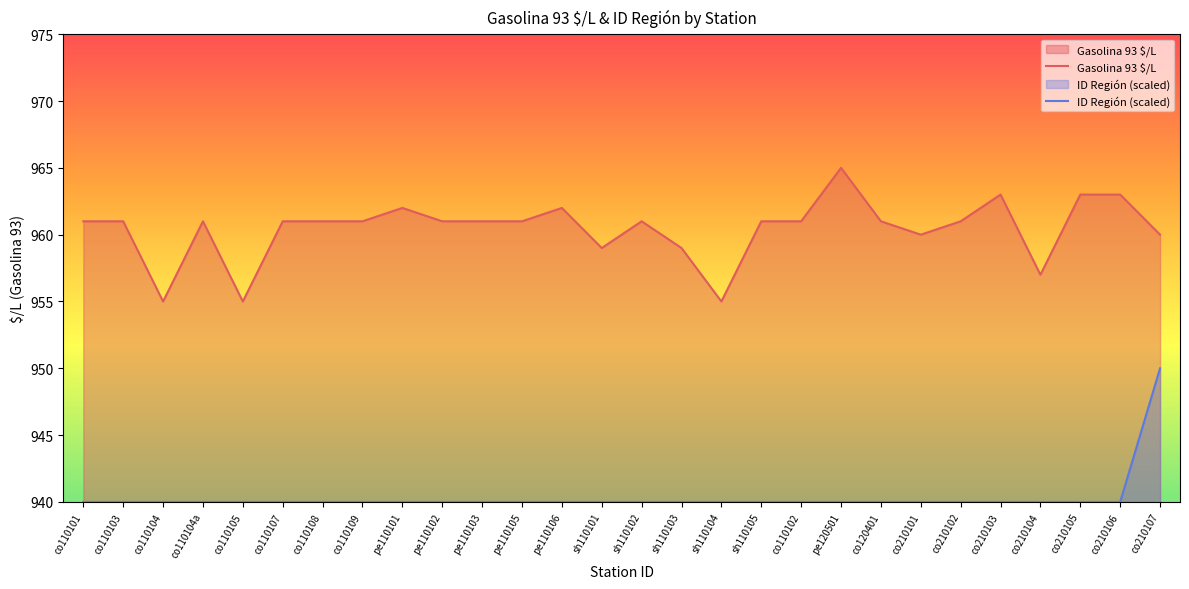

The value of ID Región (scaled) at pe110105 is 940. True or false?

True